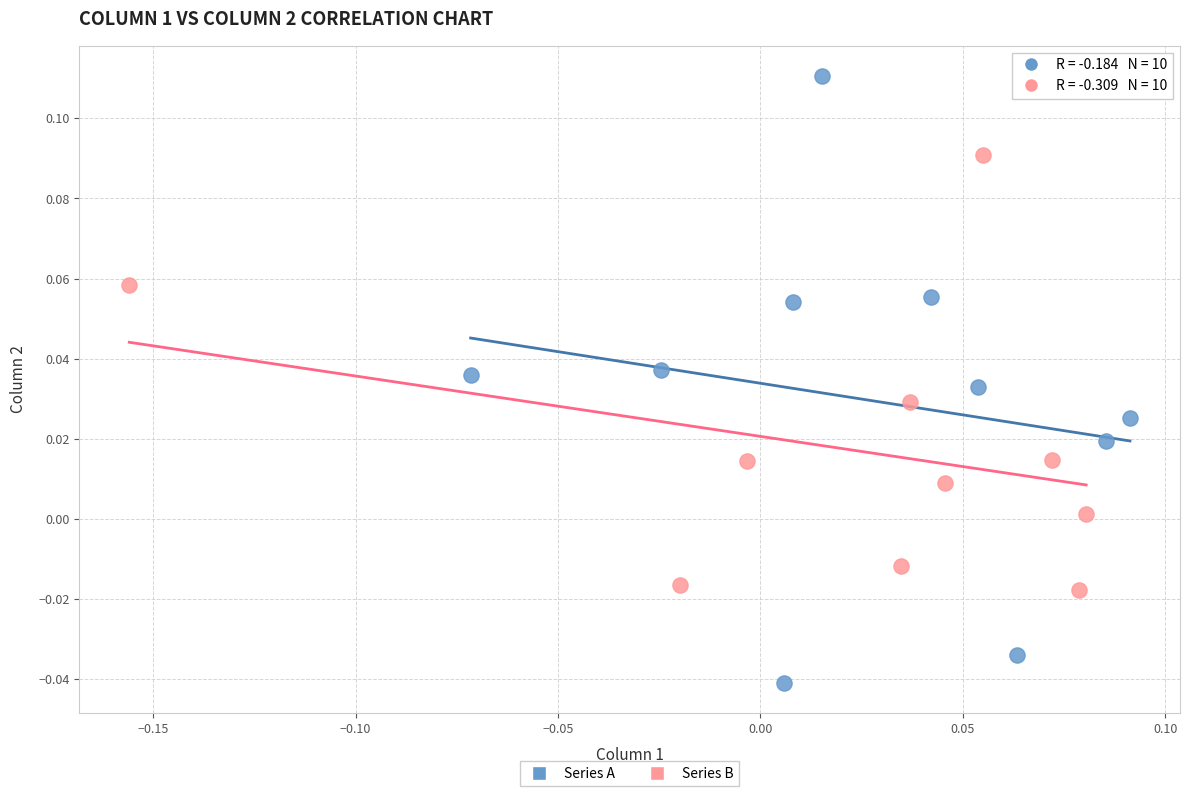

Which series contains the highest Y value?

Series A